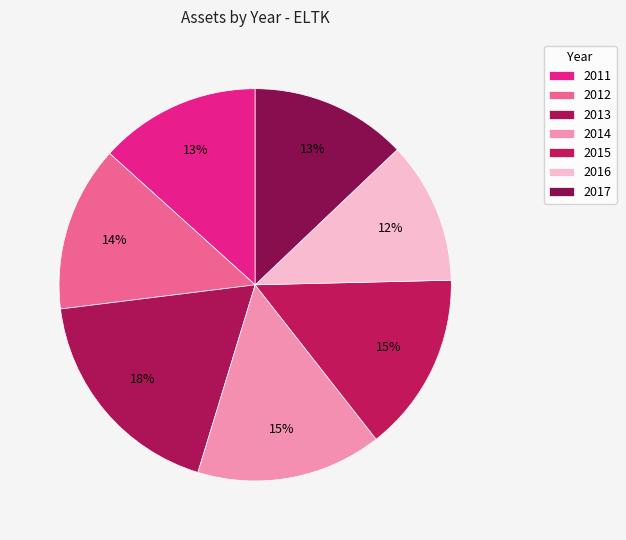

How many slices are in this pie chart?

7